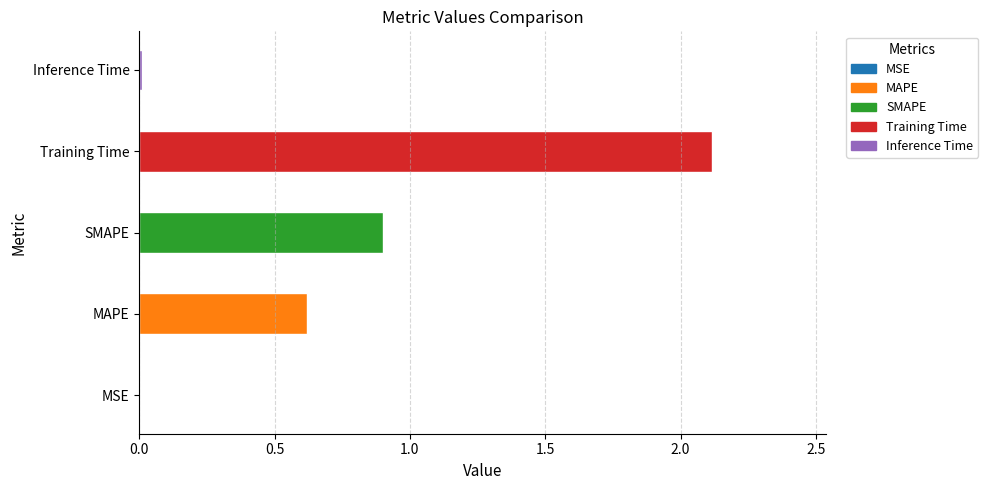

At which category does the chart reach its peak across all series?

Training Time